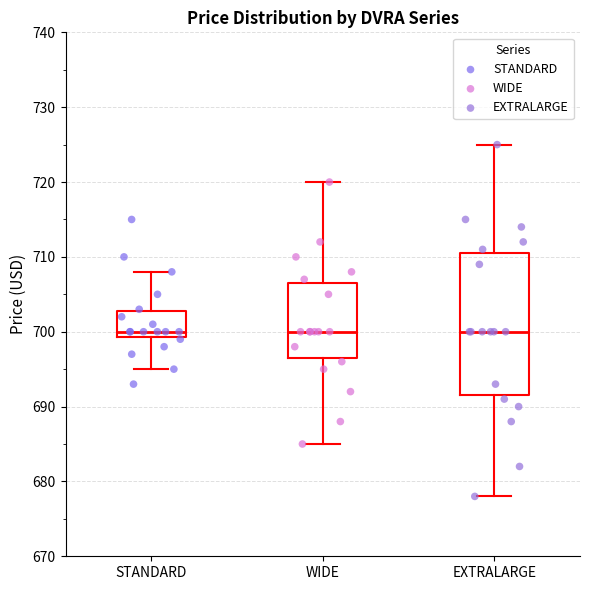

Where does the upper whisker of the box for STANDARD end on the y-axis? The values are not printed on the chart, so give them approximately, as read against the axis.

708